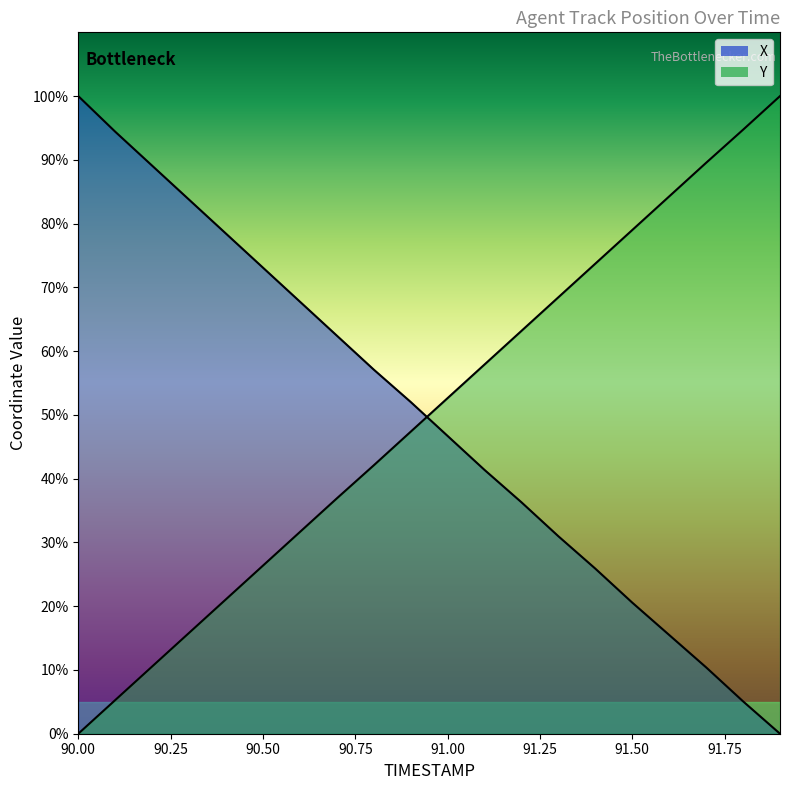

True or false: X and Y cross at least once.

True